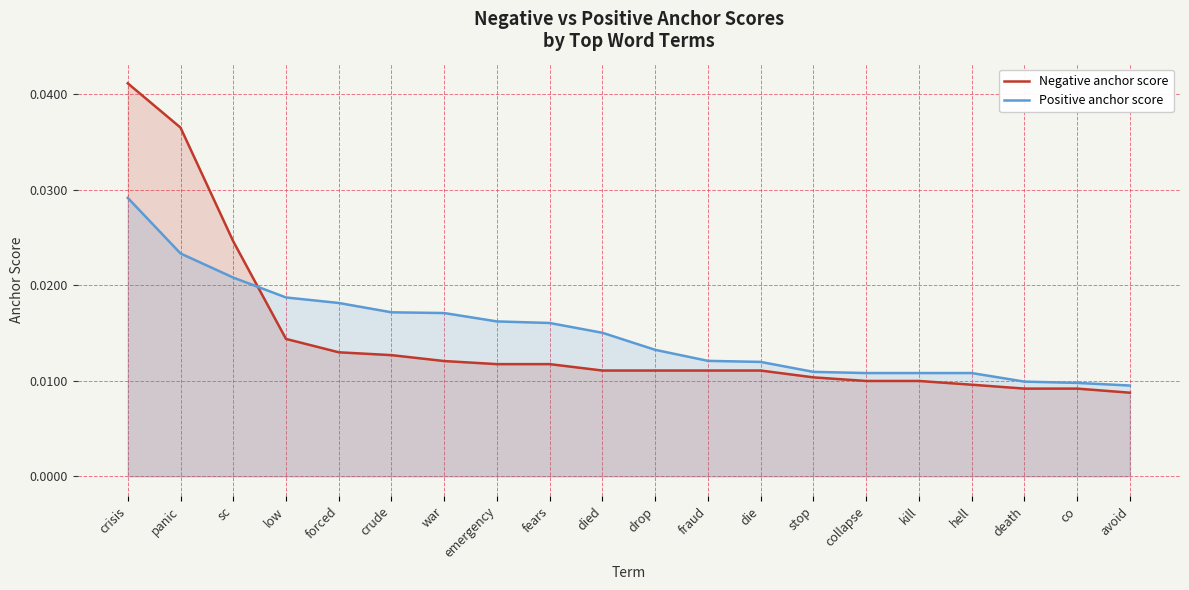

The value of Positive anchor score at emergency is 0.0. True or false?

False